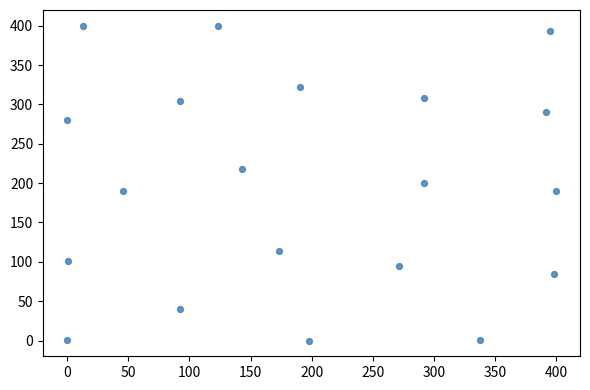

What is the range of Y values (max minus min)?

399.9